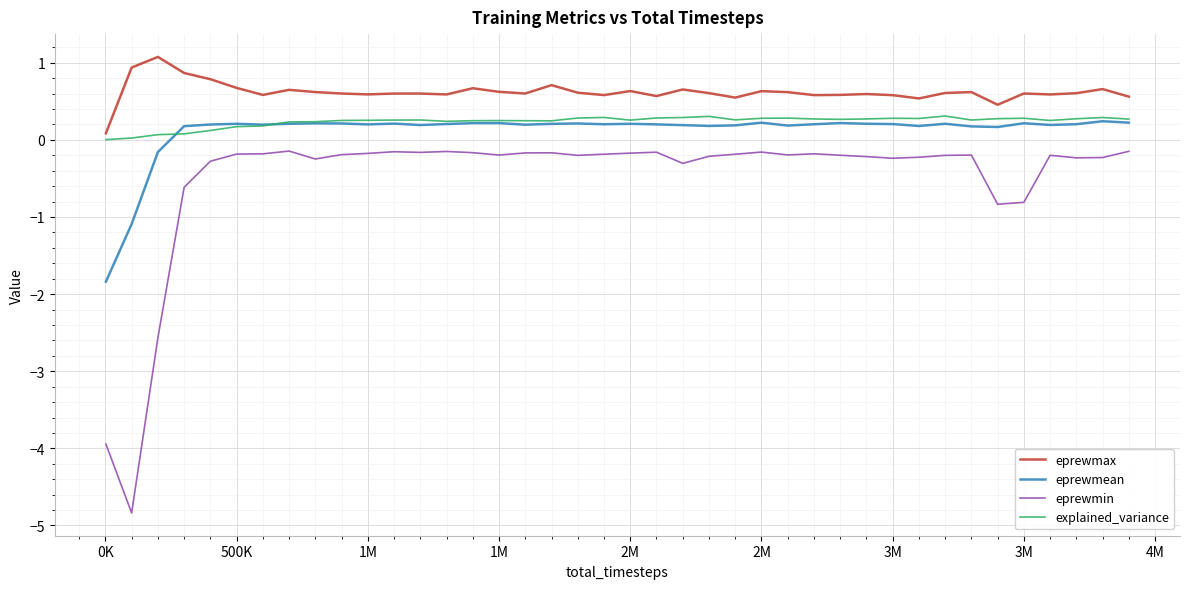

What is the smallest value displayed?

-4.8